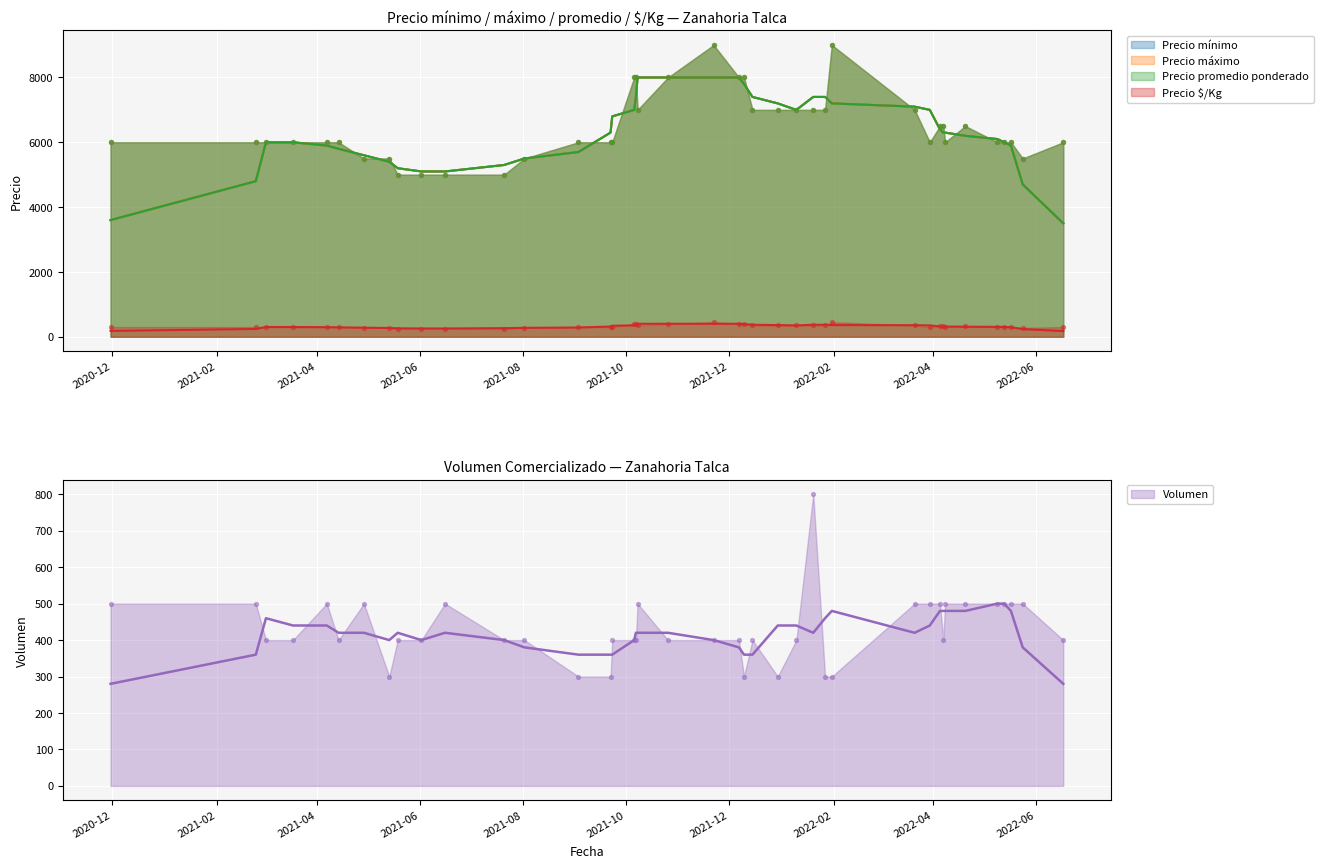

At how many categories does at least one series exceed 3539?

40